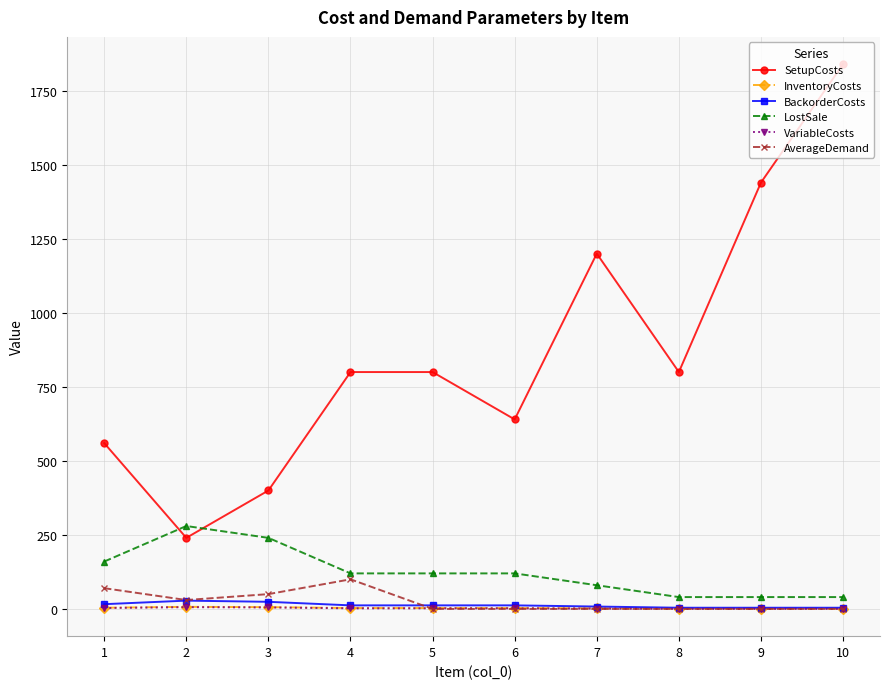

Is it true that VariableCosts equals 2 at 4?

True